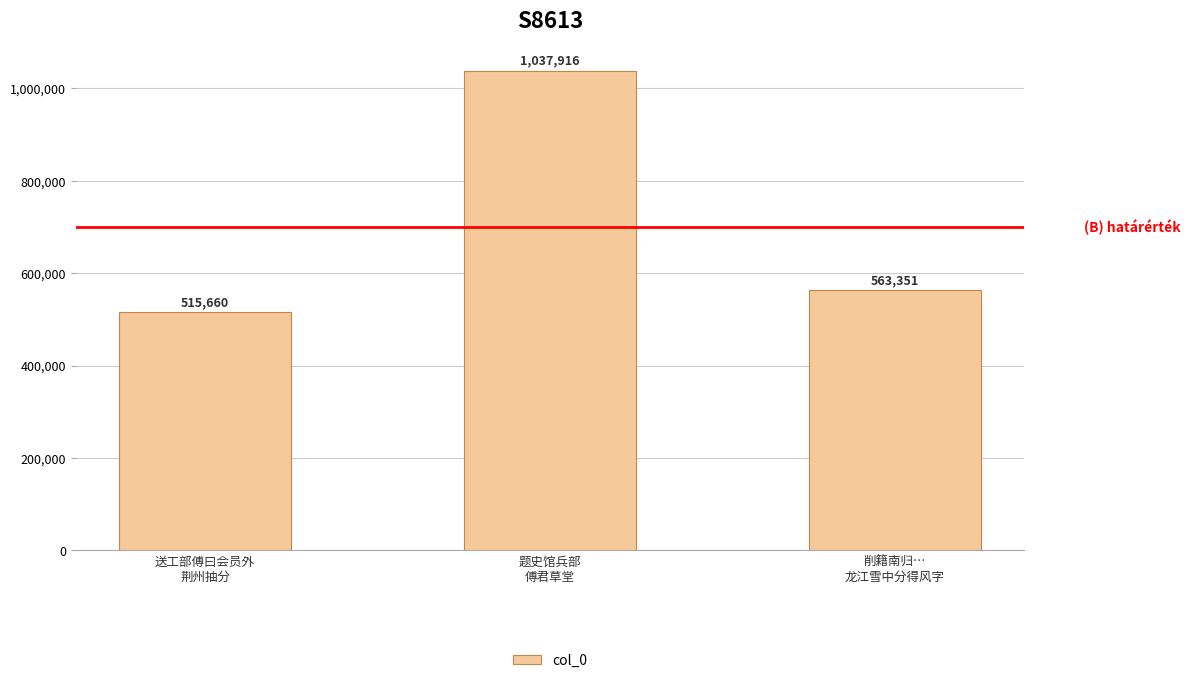

Where does the data first go above 563351?

题史馆兵部
傅君草堂